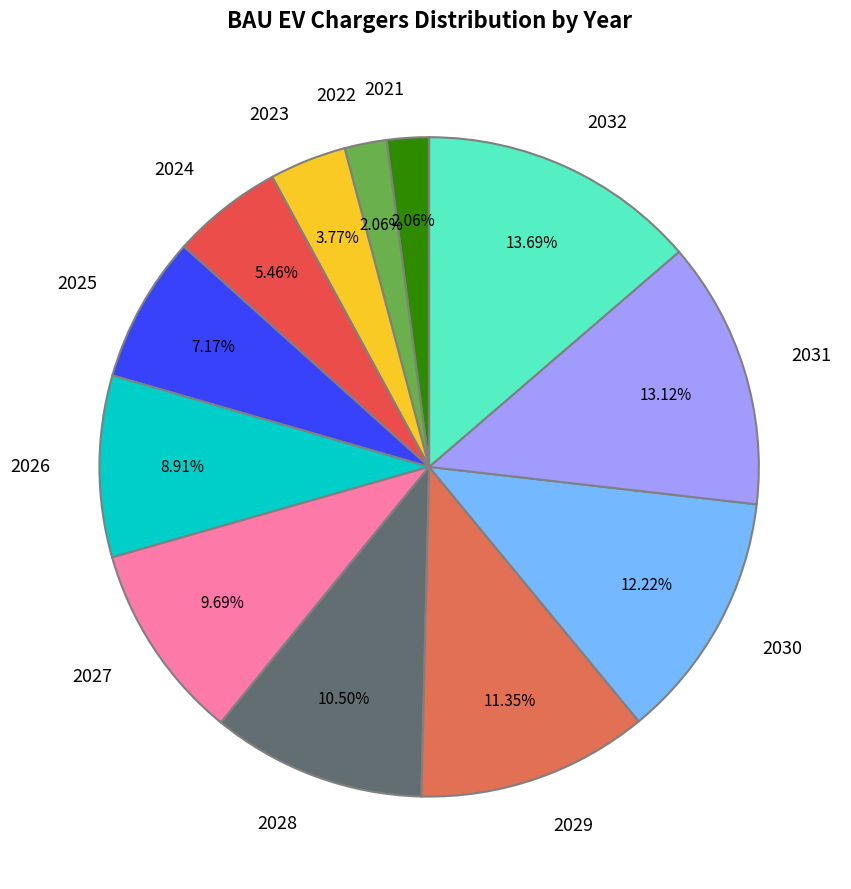

To the nearest percent, what is the difference between the largest and smallest slice percentages?

12%